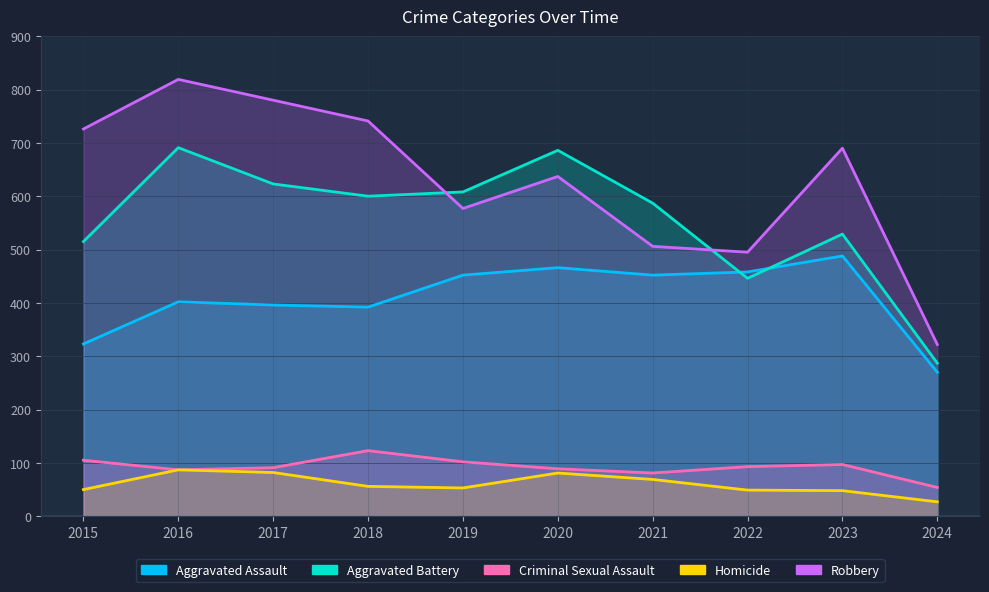

At which category is the sum across all series the highest?

2016